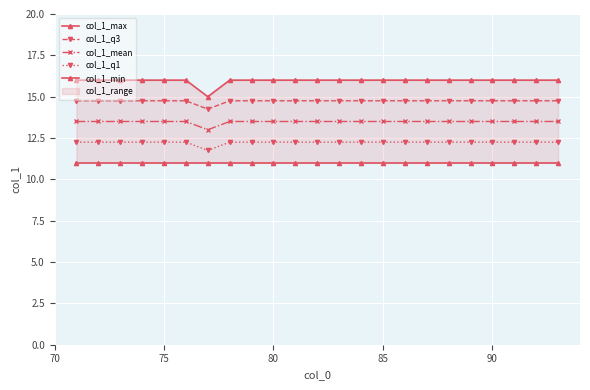

Which series has the largest total across all categories?

col_1_max